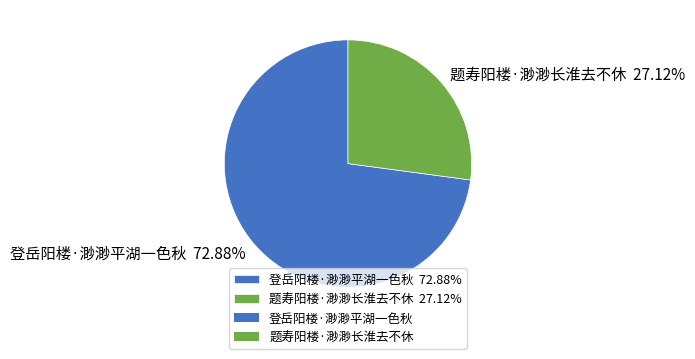

To the nearest percent, what is the combined percentage of 登岳阳楼·渺渺平湖一色秋 and 题寿阳楼·渺渺长淮去不休?

100%